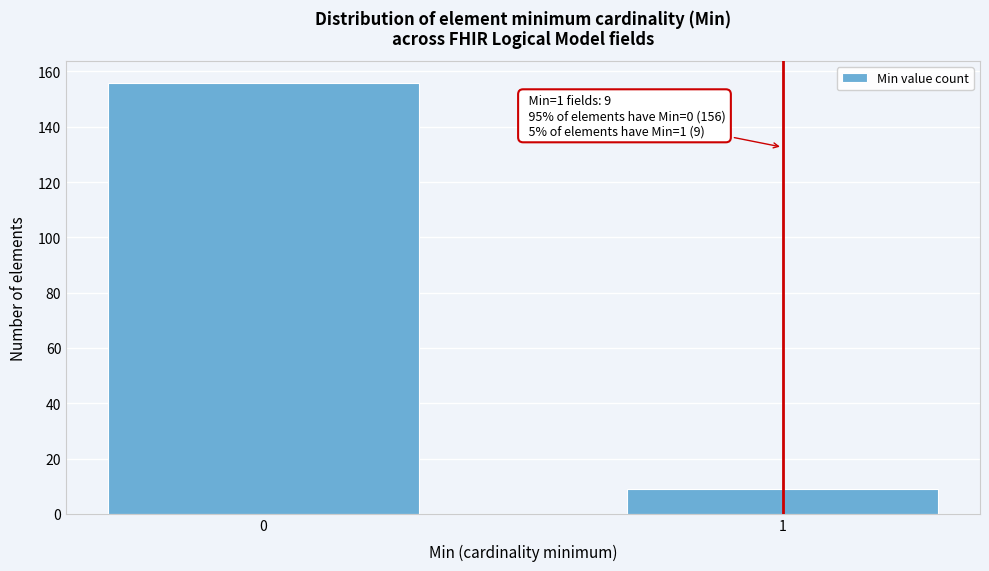

Reading left to right, what are all the values shown in this chart?

156	9